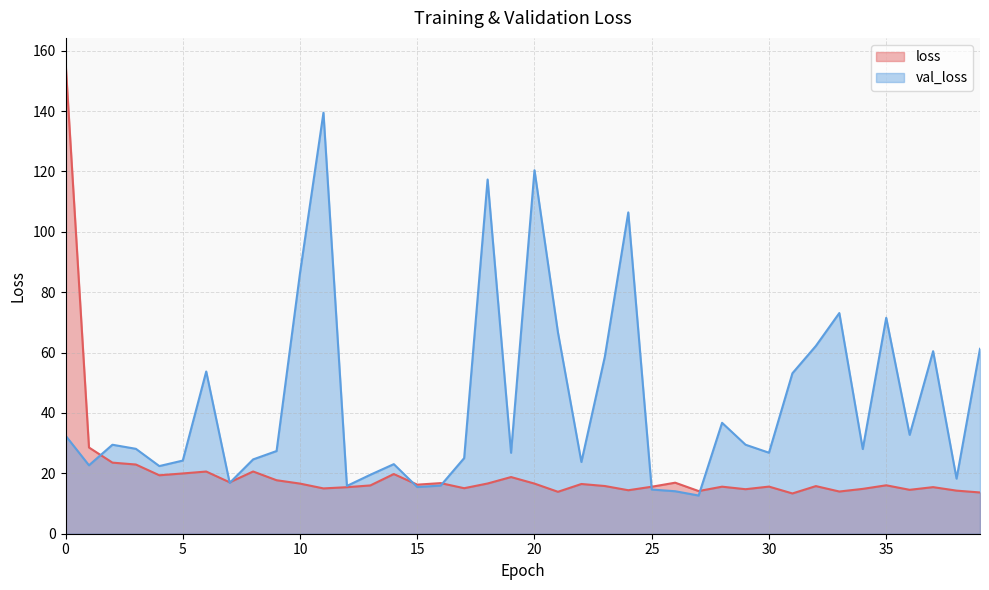

Rank the series by their maximum value, from highest to lowest.

loss, val_loss